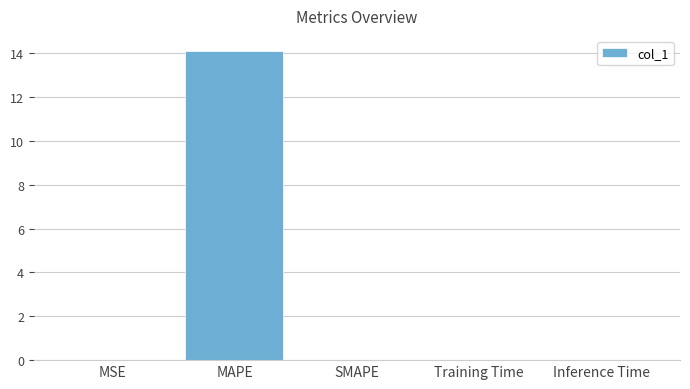

What is the maximum value shown in the chart?

14.1